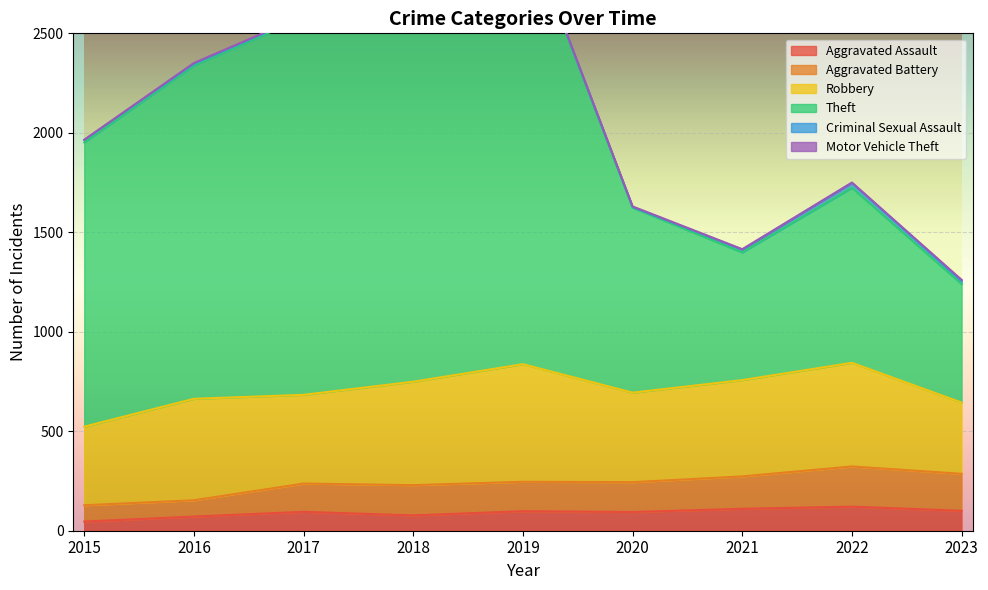

What is the sum of all Theft values?

19015